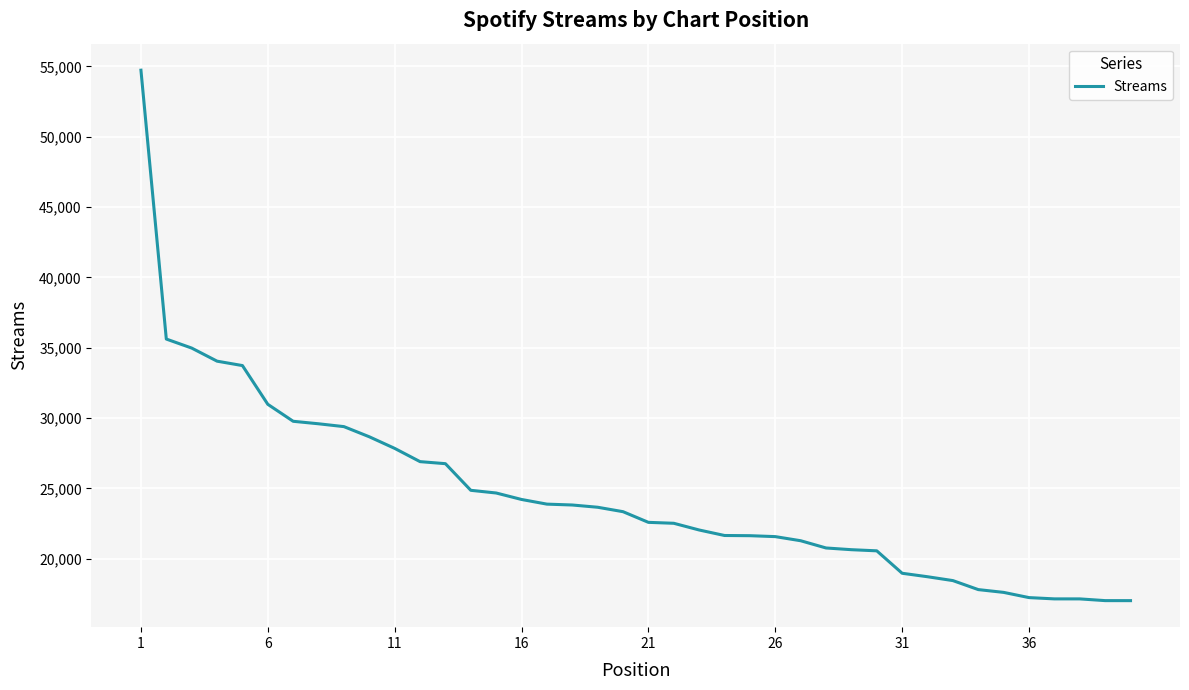

What is the greatest value displayed?

54728